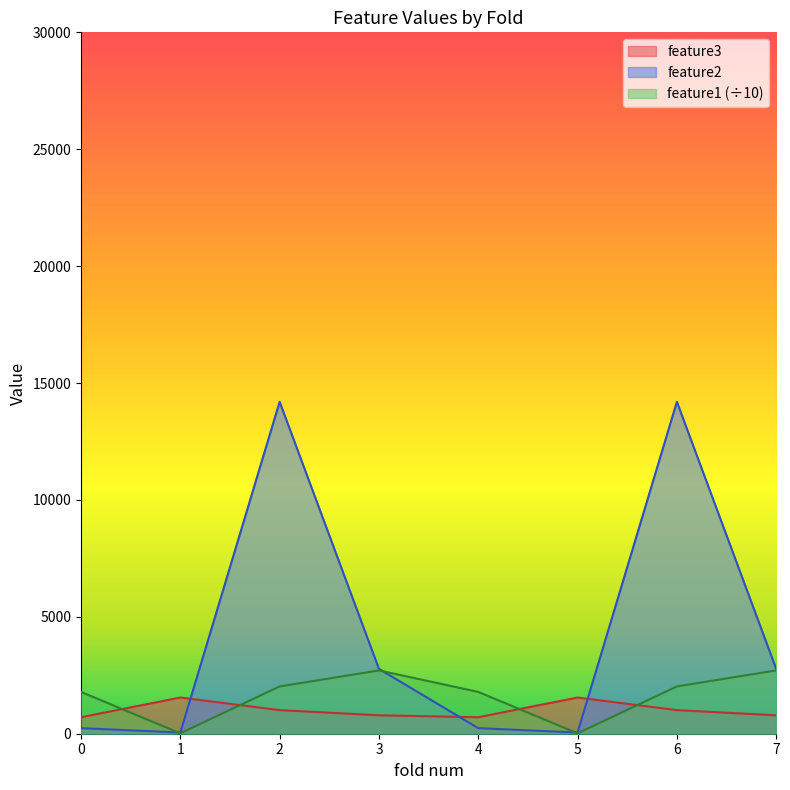

Between 6 and 4, which is larger?

6